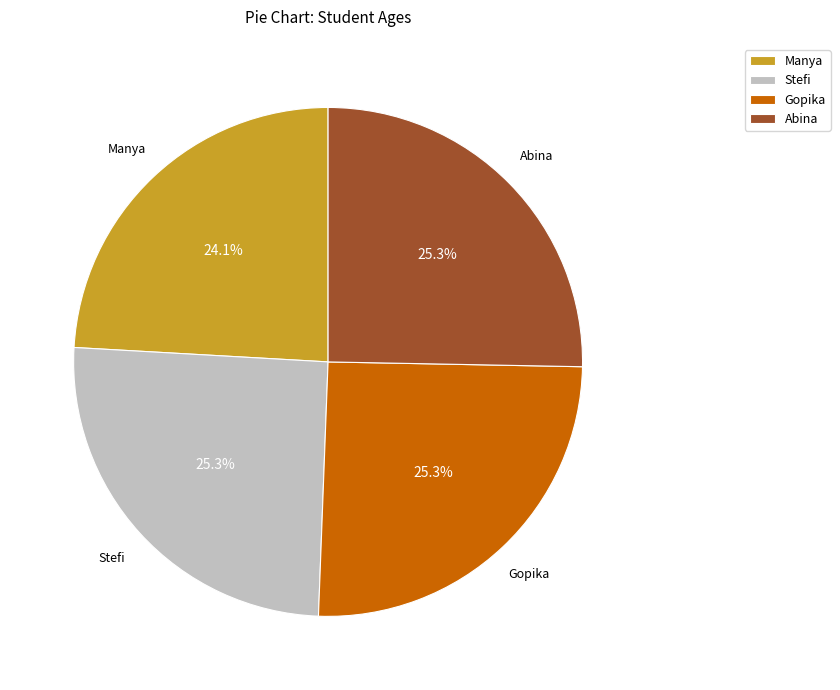

What is the smallest slice in the pie chart?

Manya